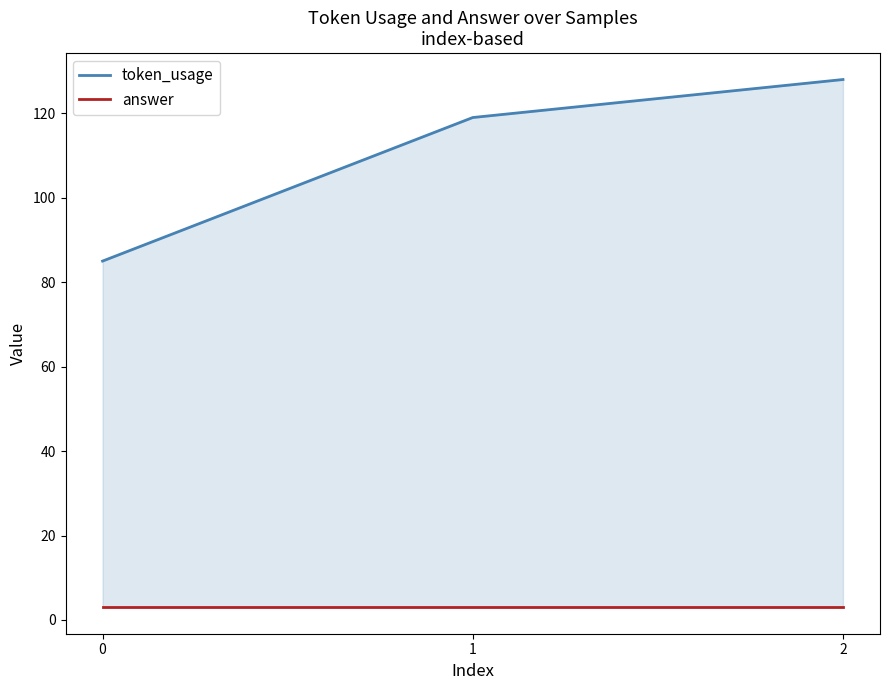

Count the number of data series in this chart.

2